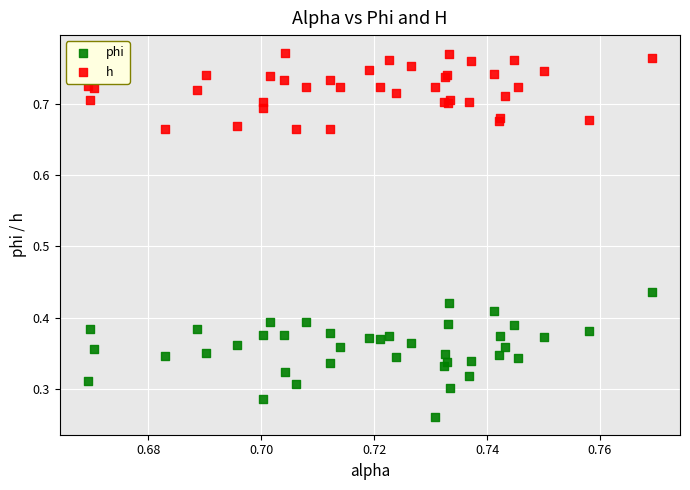

Which series reaches the maximum Y coordinate?

h